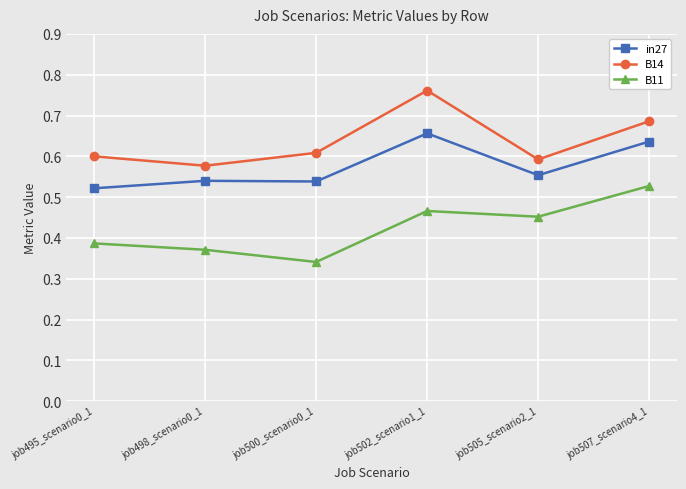

List the series in order of their peak value, lowest first.

B11, in27, B14